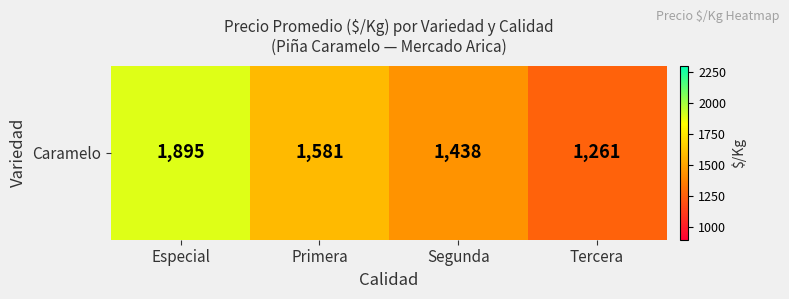

Reading left to right, extract all data points from this chart.

1895	1581	1438	1261